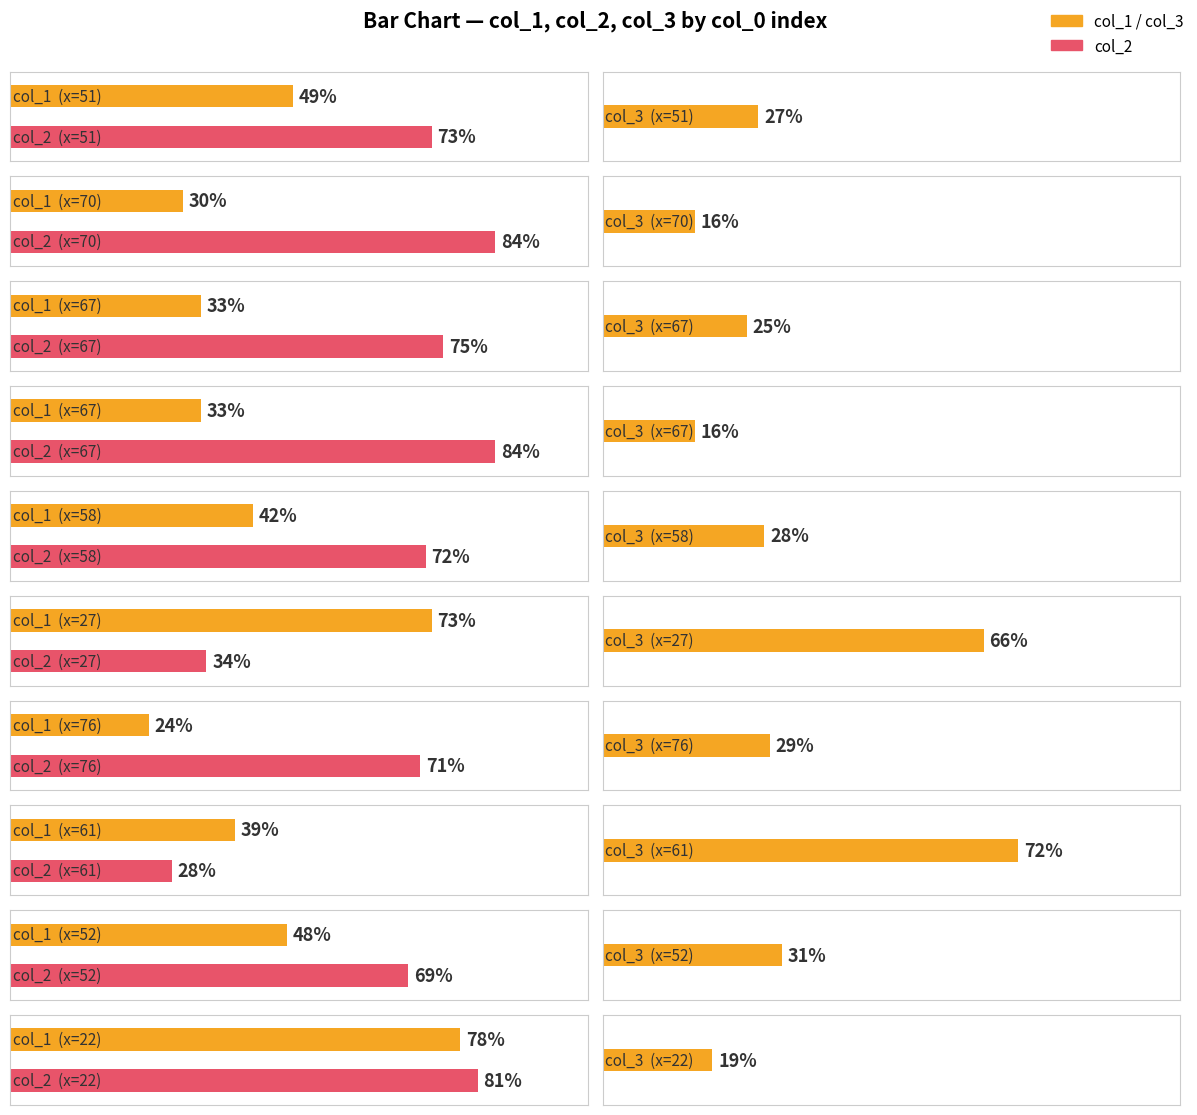

Where does the col_3 series first go above 28?

27